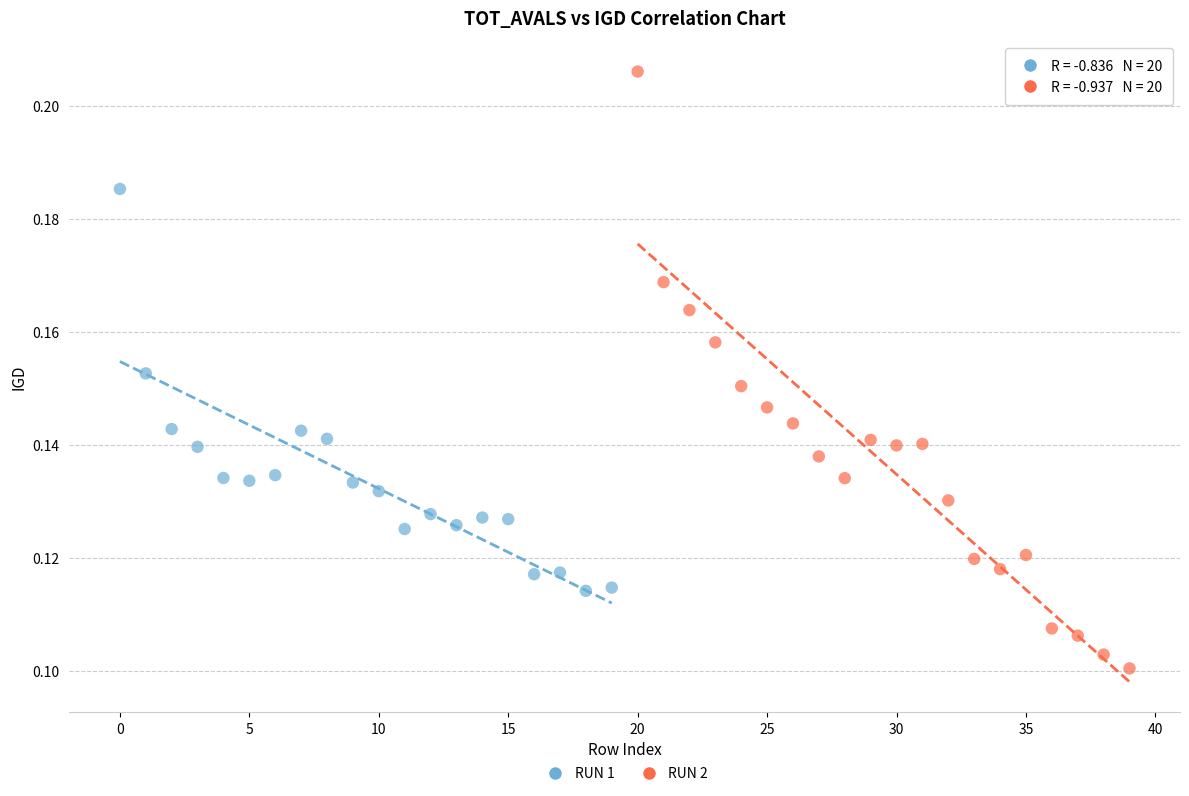

Which series contains the lowest Y value?

RUN 2